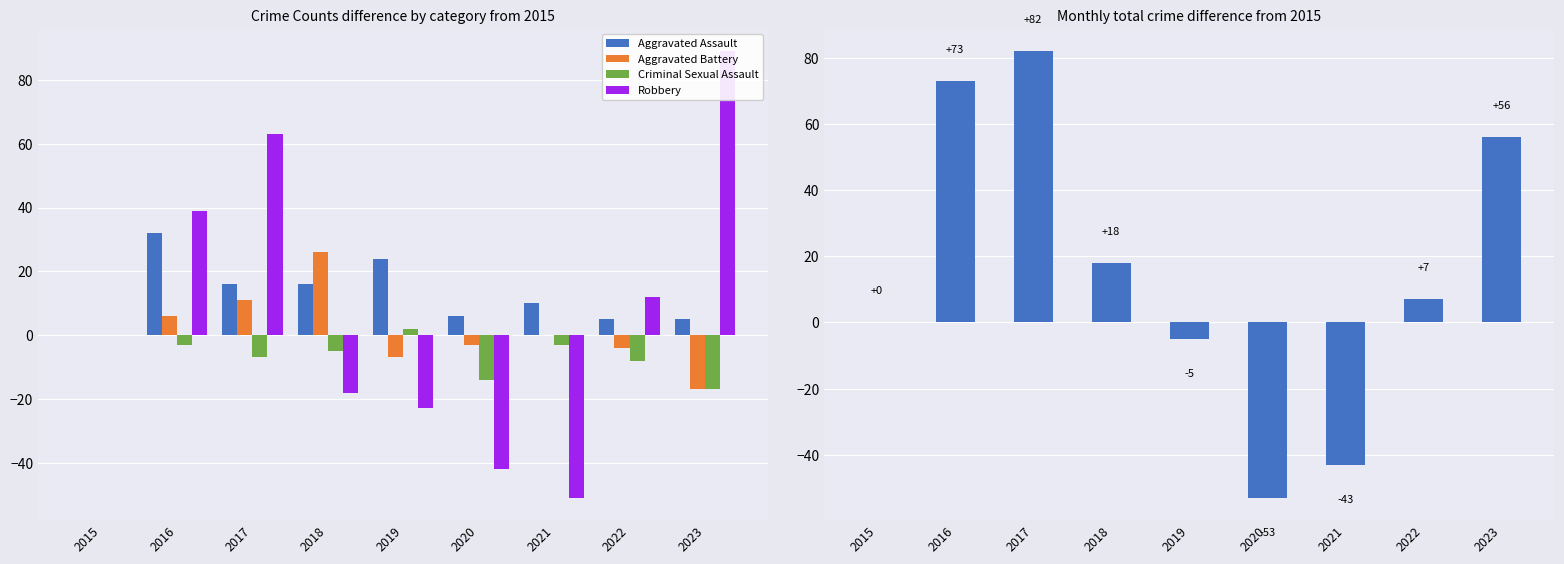

At which label is Aggravated Assault closest to 16?

2017